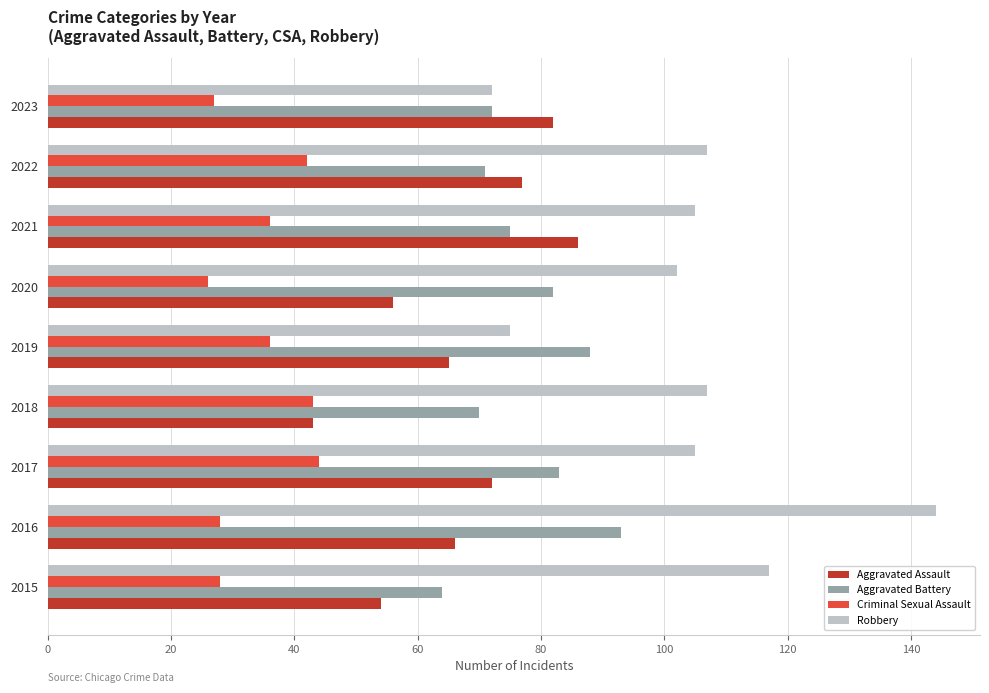

Which series has the largest total across all categories?

Robbery